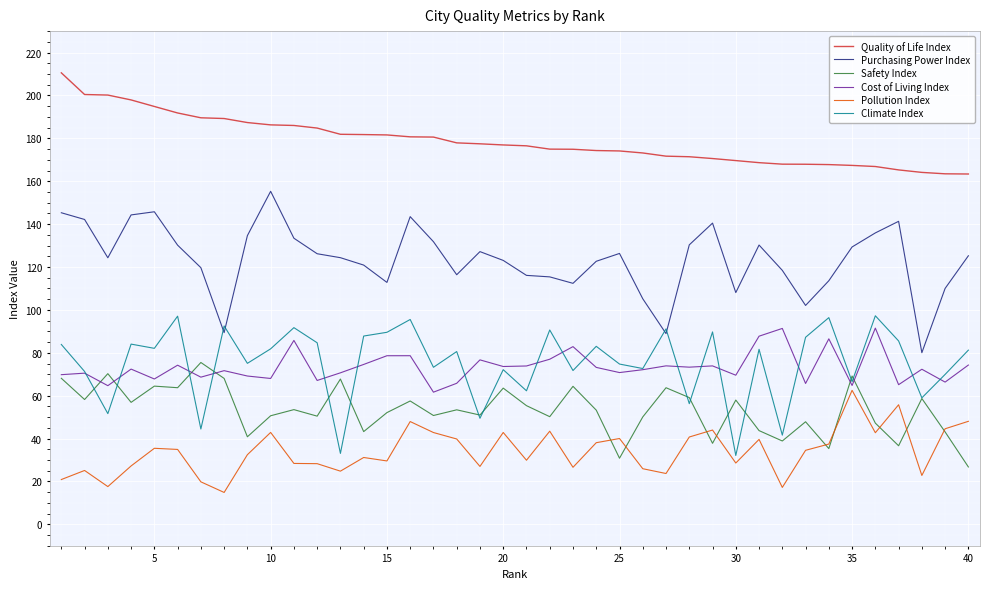

At how many categories does at least one series exceed 42?

40